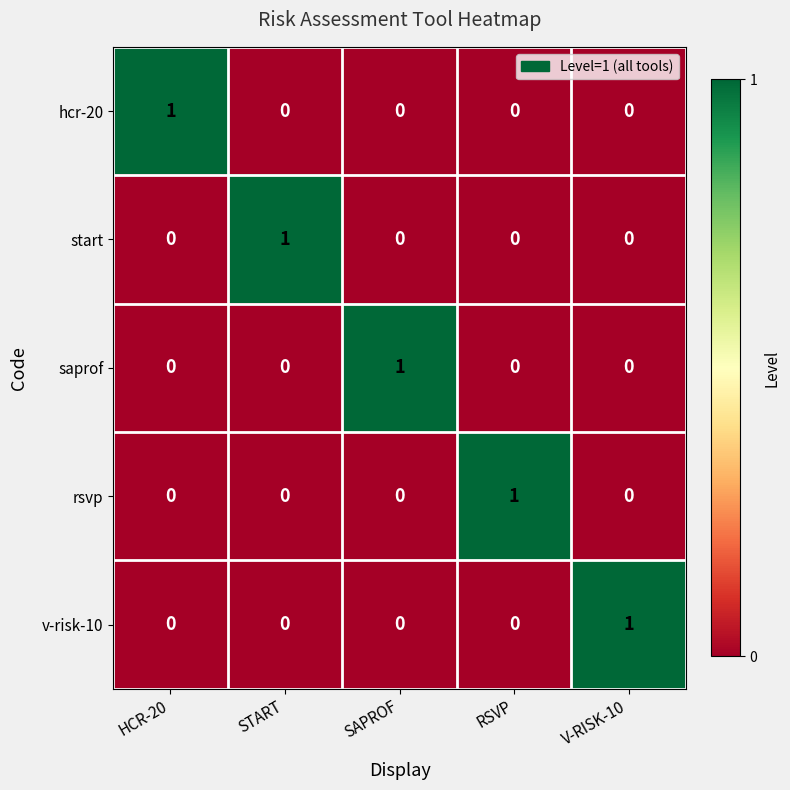

How many values in rsvp are above zero?

1